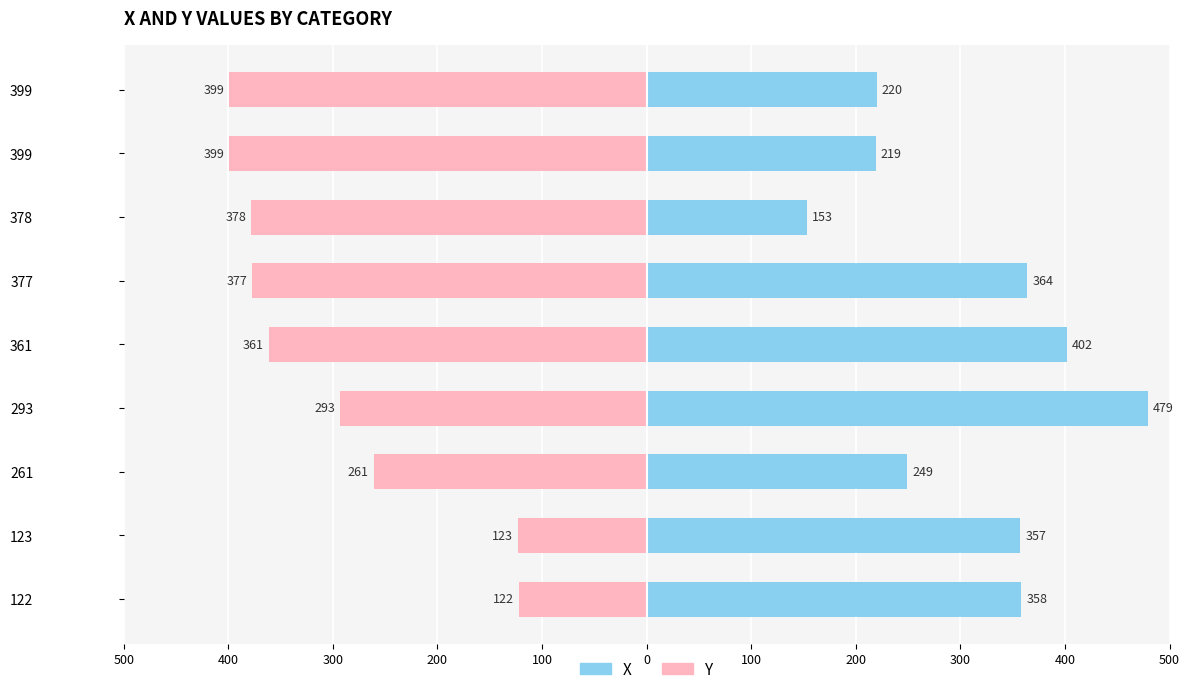

How many data points in Y are less than -361?

4